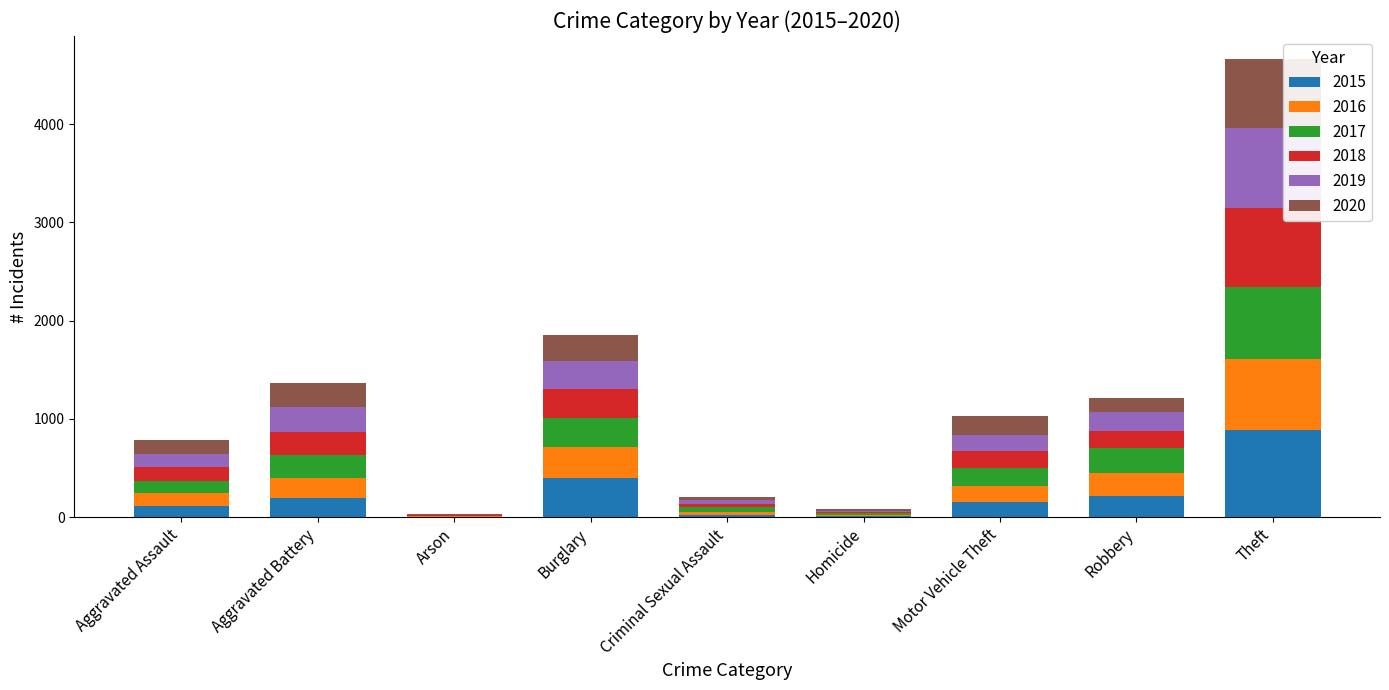

At which category is the sum across all series the highest?

Theft